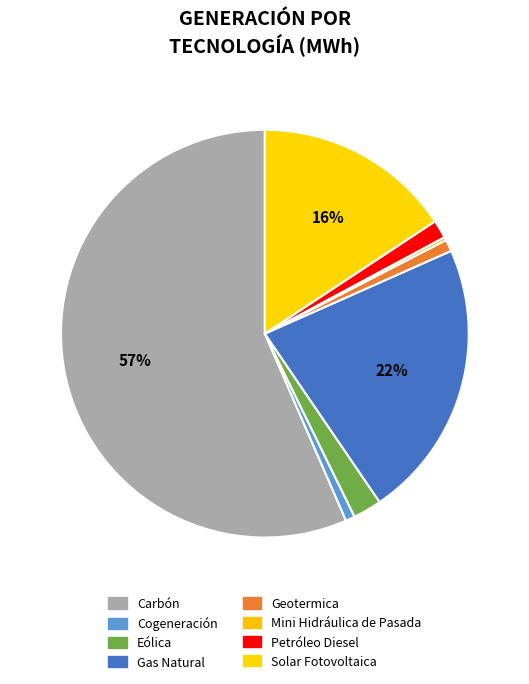

To the nearest percent, what is the difference between the largest and smallest slice percentages?

56%